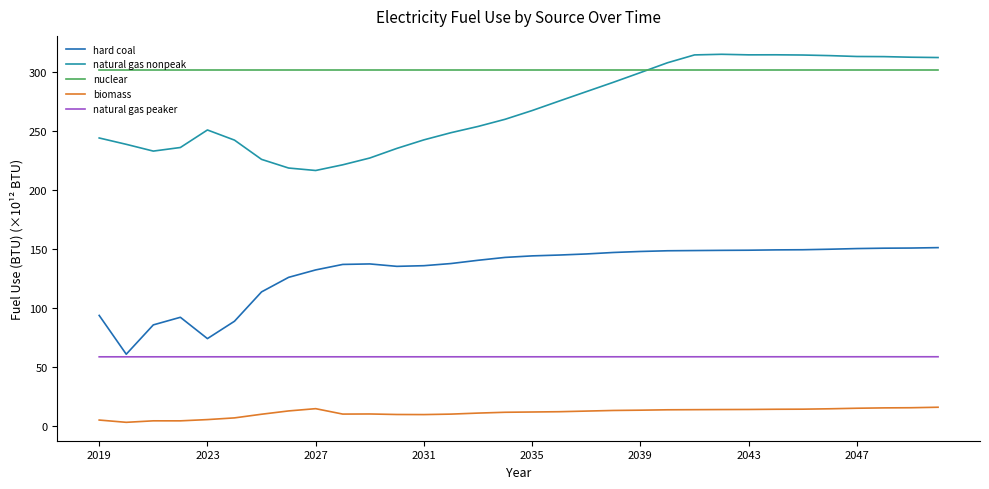

Which series has the widest spread of values?

natural gas nonpeak